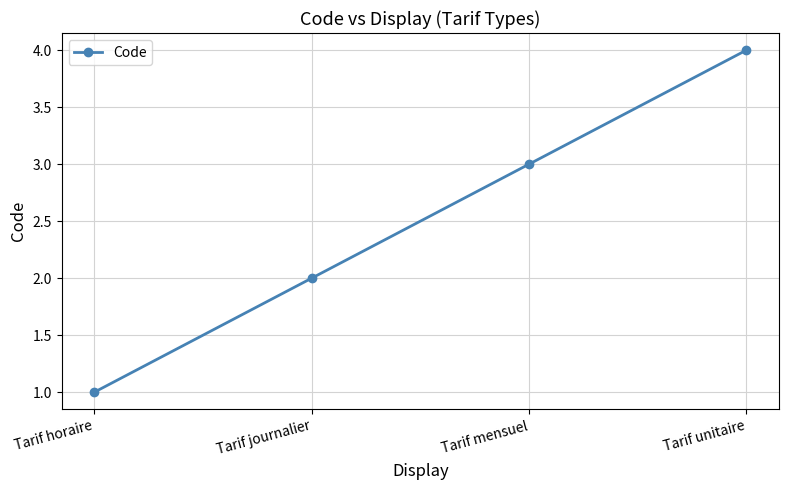

What is the smallest value displayed?

1